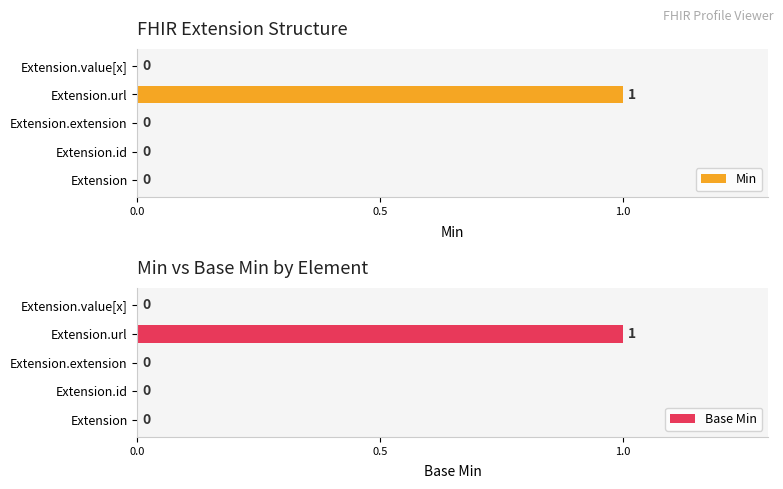

True or false: Base Min has a value of -1 at Extension.

False